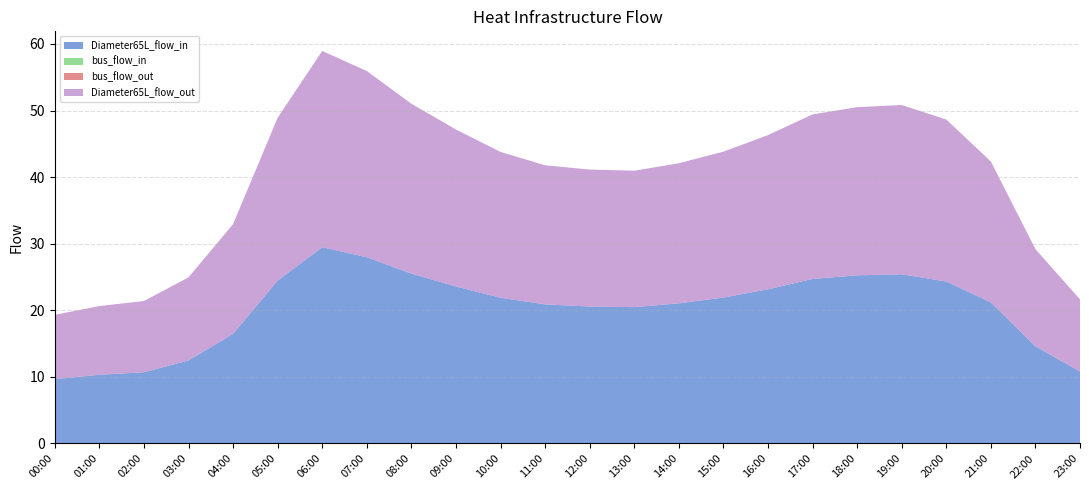

Reading left to right, list all the values displayed in this chart.

Diameter65L_flow_in: 9.7	10.3	10.7	12.5	16.5	24.5	29.5	28.0	25.5	23.6	21.9	20.9	20.6	20.5	21.0	21.9	23.2	24.7	25.3	25.4	24.3	21.2	14.6	10.8
bus_flow_in: 0.0	0.0	0.0	0.0	0.0	0.0	0.0	0.0	0.0	0.0	0.0	0.0	0.0	0.0	0.0	0.0	0.0	0.0	0.0	0.0	0.0	0.0	0.0	0.0
bus_flow_out: 0.0	0.0	0.0	0.0	0.0	0.0	0.0	0.0	0.0	0.0	0.0	0.0	0.0	0.0	0.0	0.0	0.0	0.0	0.0	0.0	0.0	0.0	0.0	0.0
Diameter65L_flow_out: 9.7	10.3	10.7	12.5	16.5	24.5	29.5	28.0	25.5	23.6	21.9	20.9	20.6	20.5	21.0	21.9	23.2	24.7	25.3	25.4	24.3	21.2	14.6	10.8